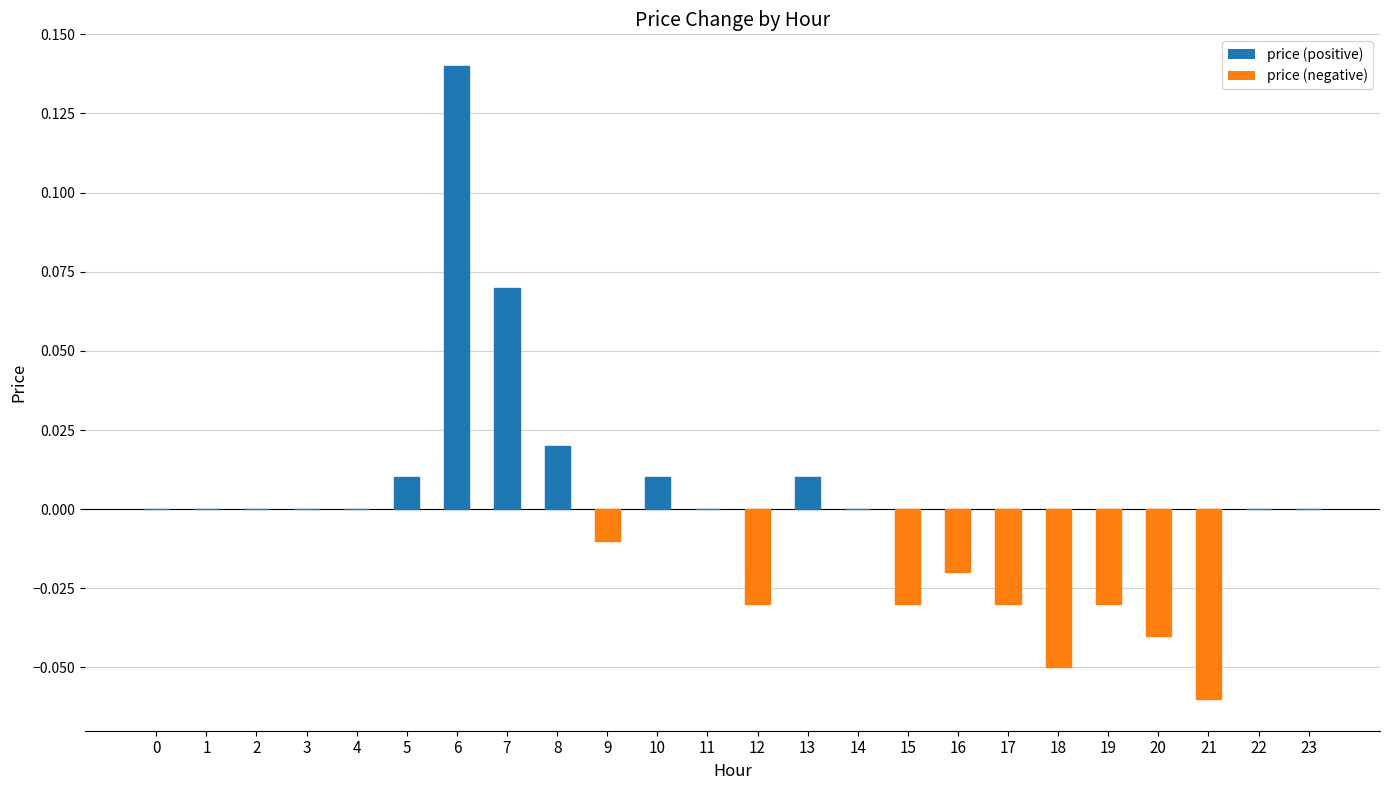

Which category has the highest value across all series?

6